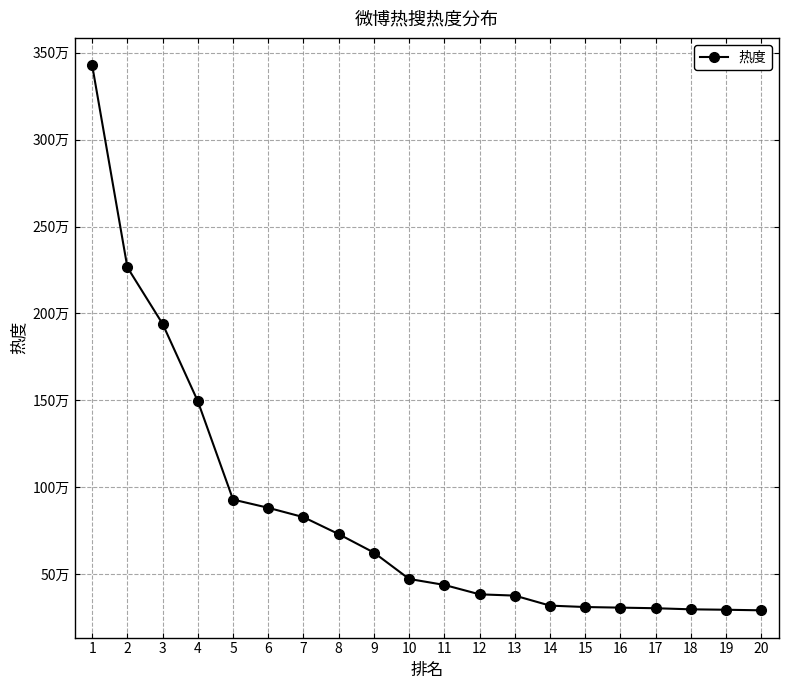

Is this an area chart (filled region under the line)?

No